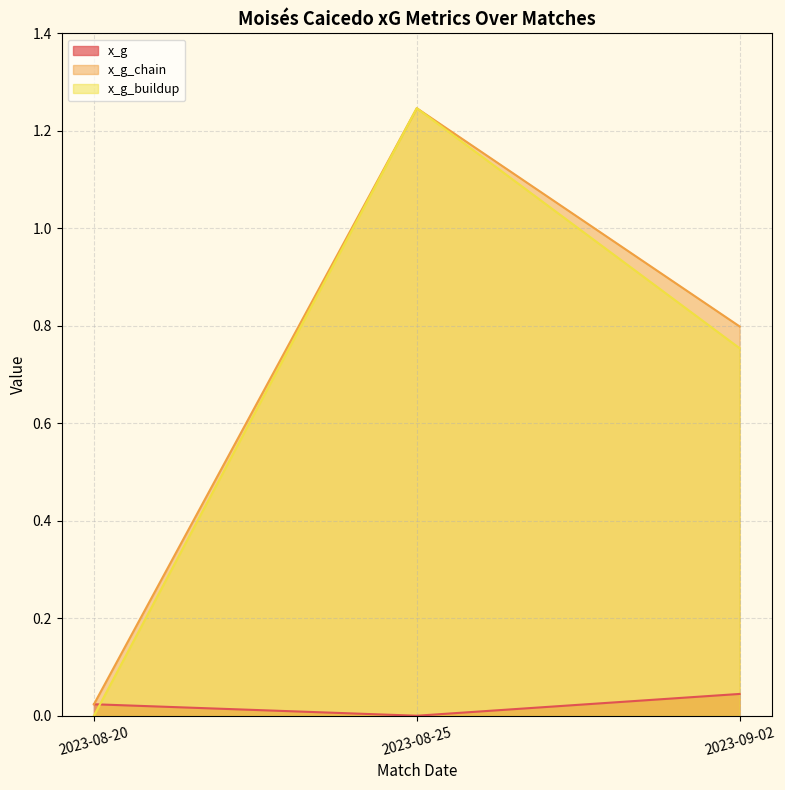

What is the label of the 2nd point from the right?

2023-08-25